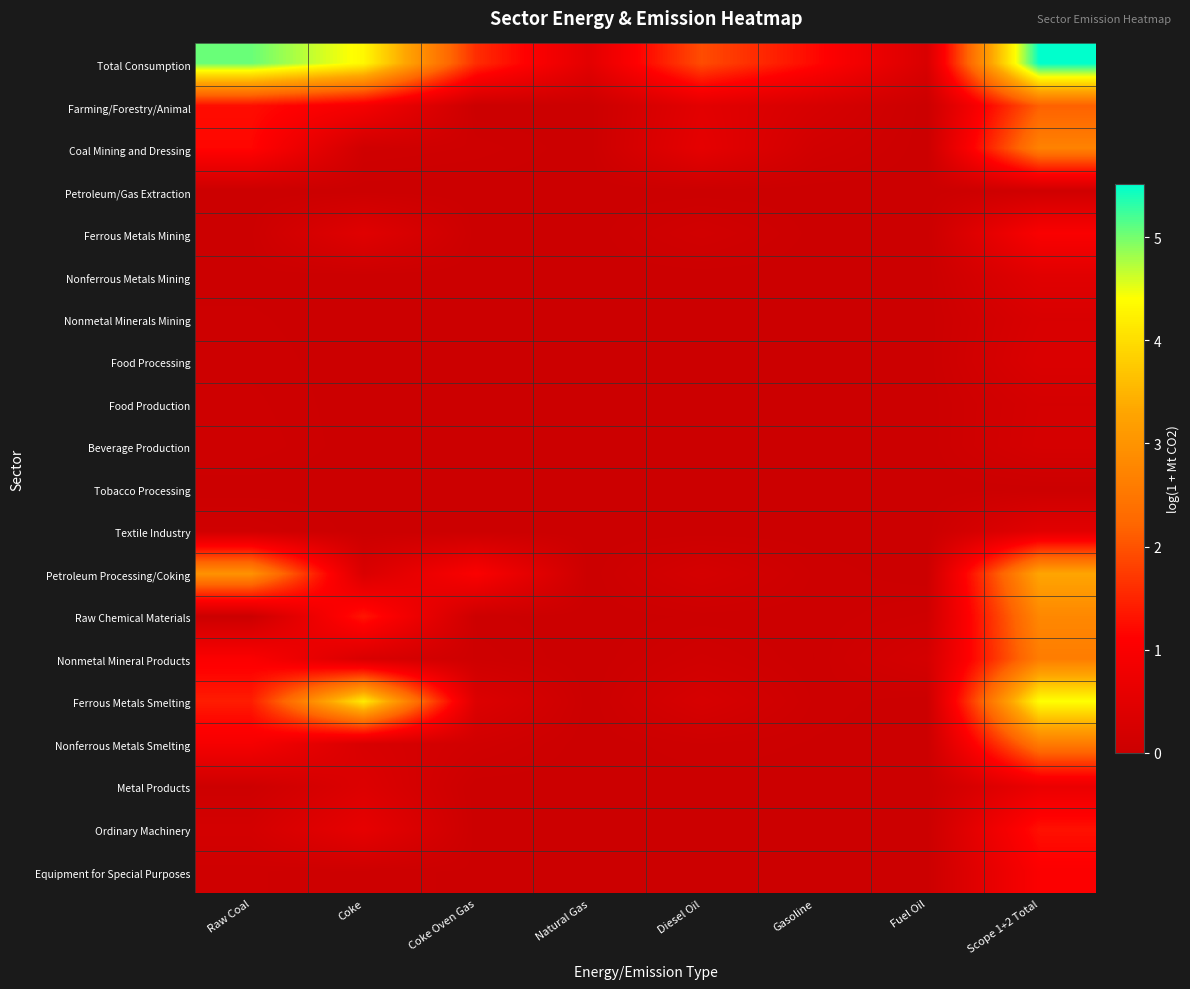

What is the difference between the highest and lowest values at Fuel Oil?

0.3